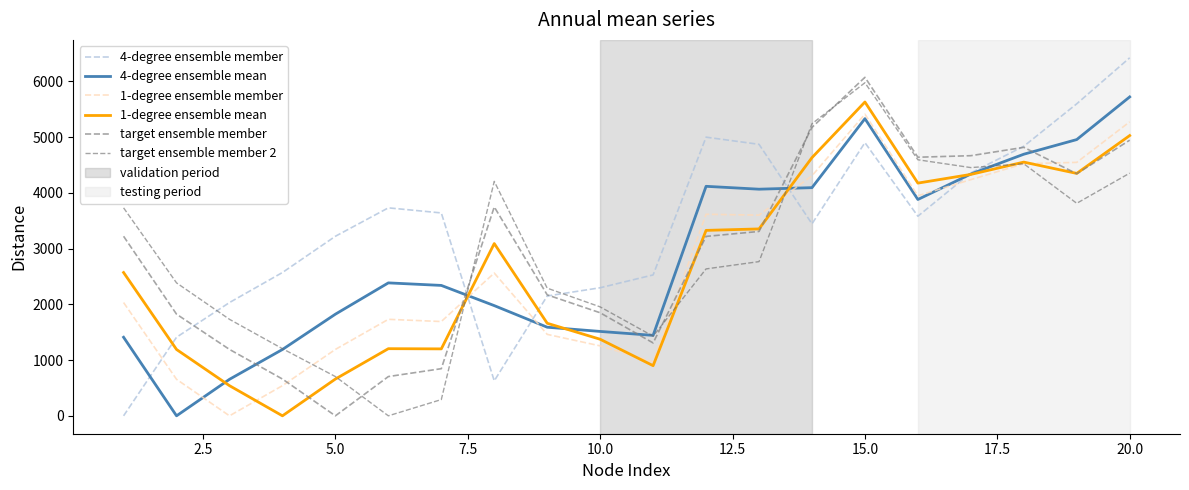

Does the chart have visible grid lines?

No